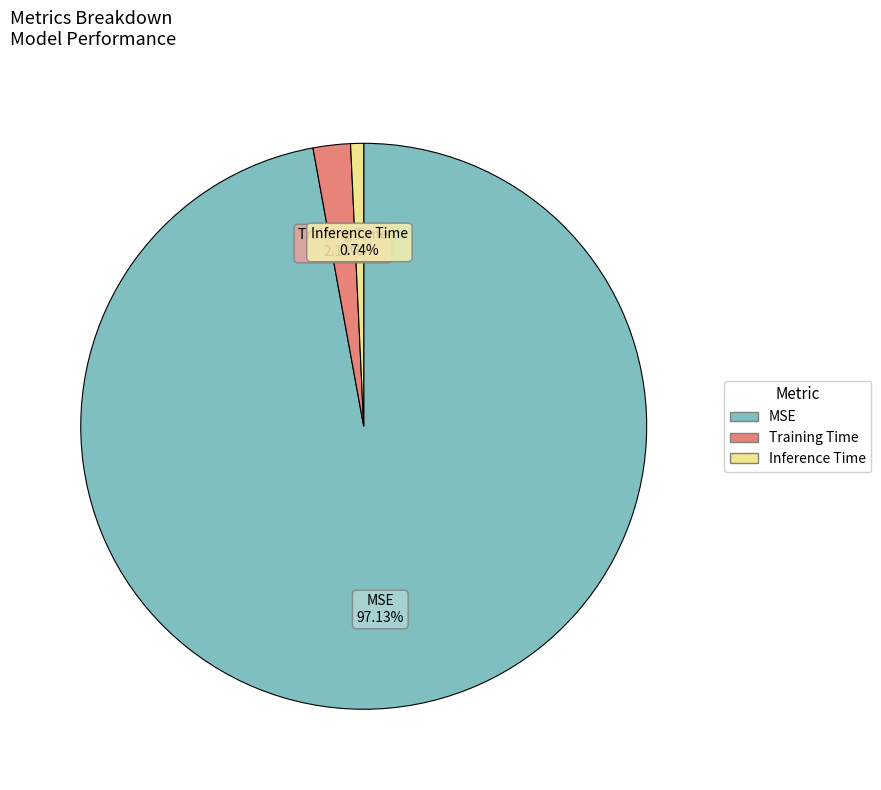

Count the number of slices in the pie.

3